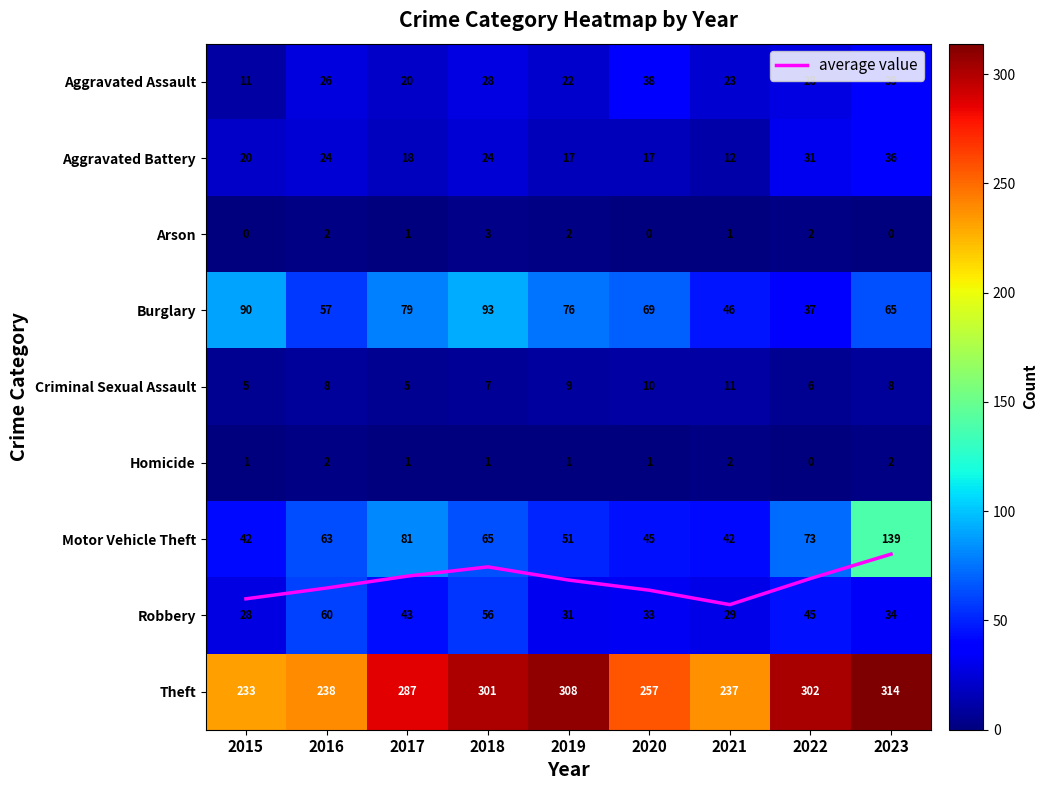

Which series has the largest range (max minus min)?

Motor Vehicle Theft